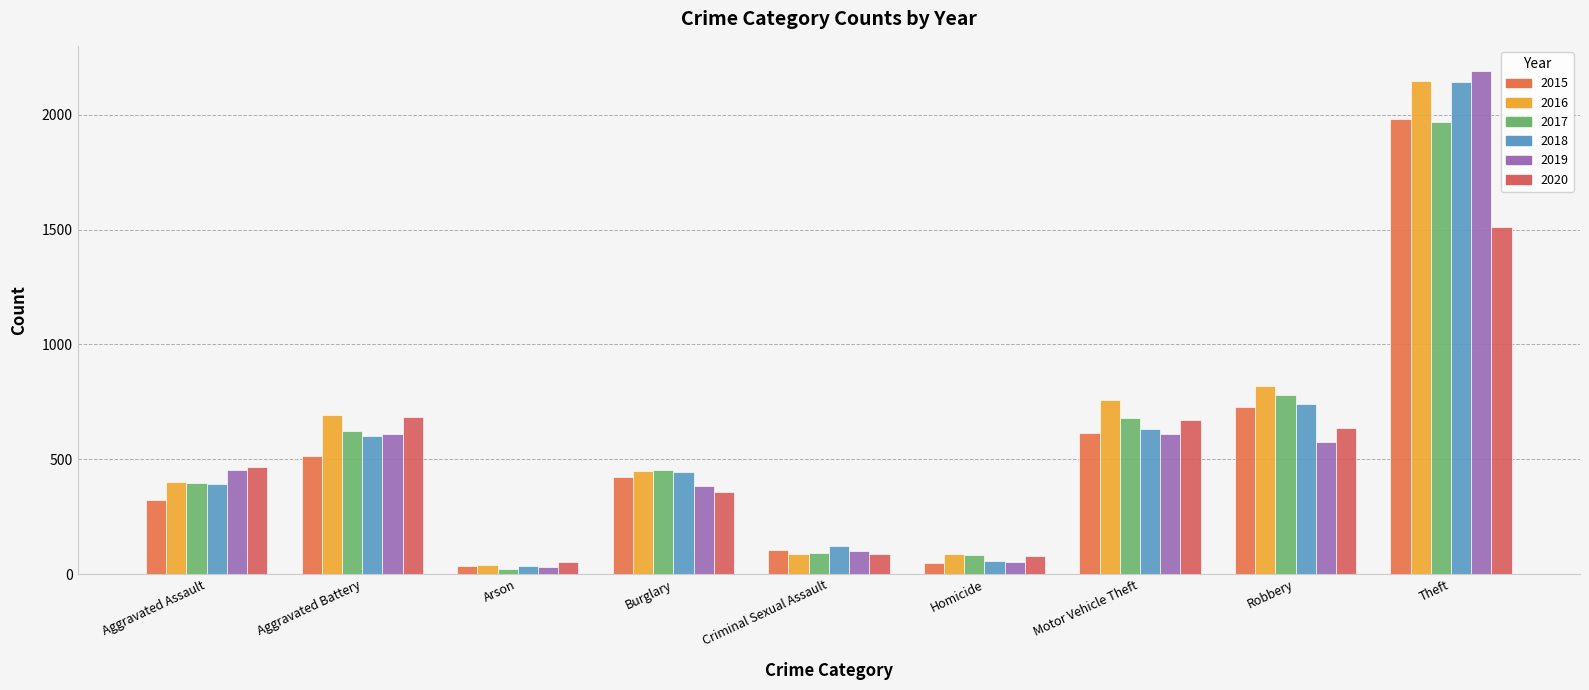

At which category is the sum across all series the highest?

Theft